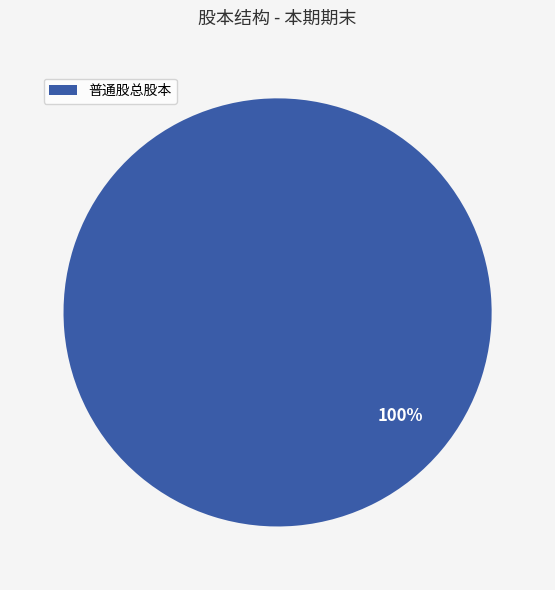

Rank the categories by value from highest to lowest.

普通股总股本